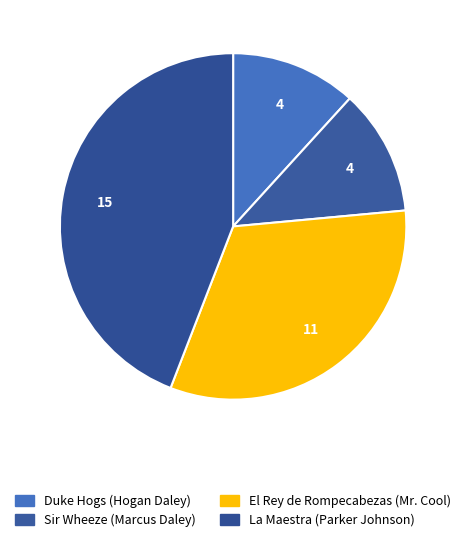

To the nearest percent, what is the difference between the Sir Wheeze (Marcus Daley) and El Rey de Rompecabezas (Mr. Cool) slice percentages?

21%